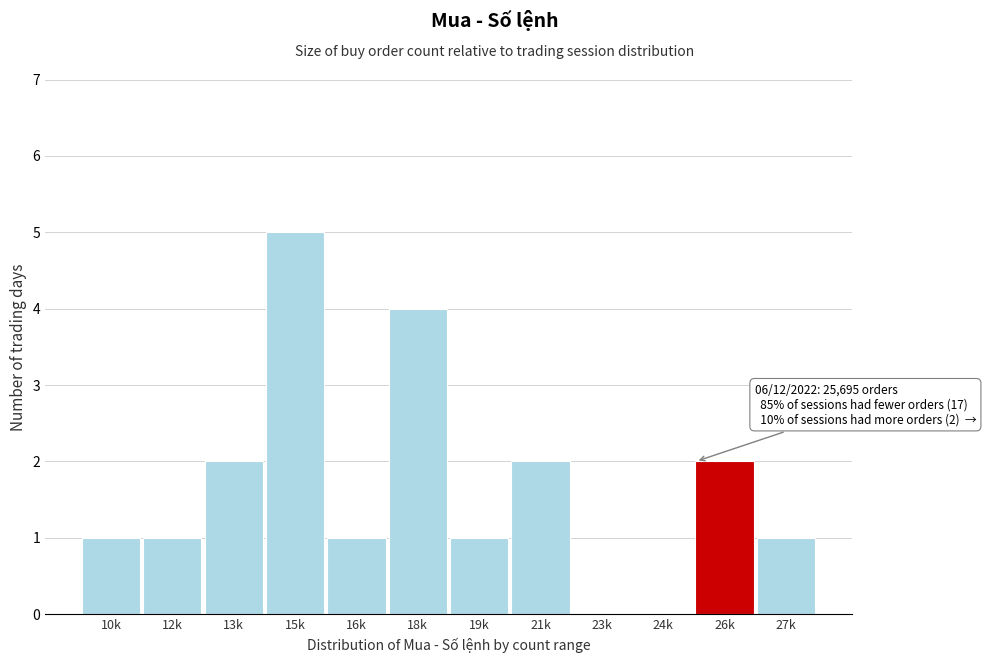

Which label corresponds to the largest value in the chart?

15k